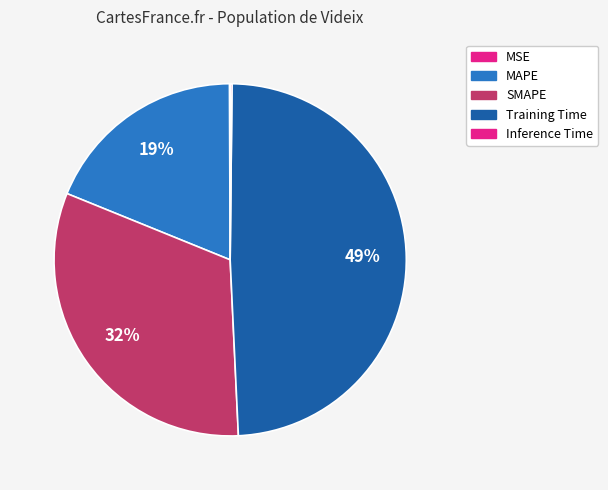

Which slice is the largest?

Training Time